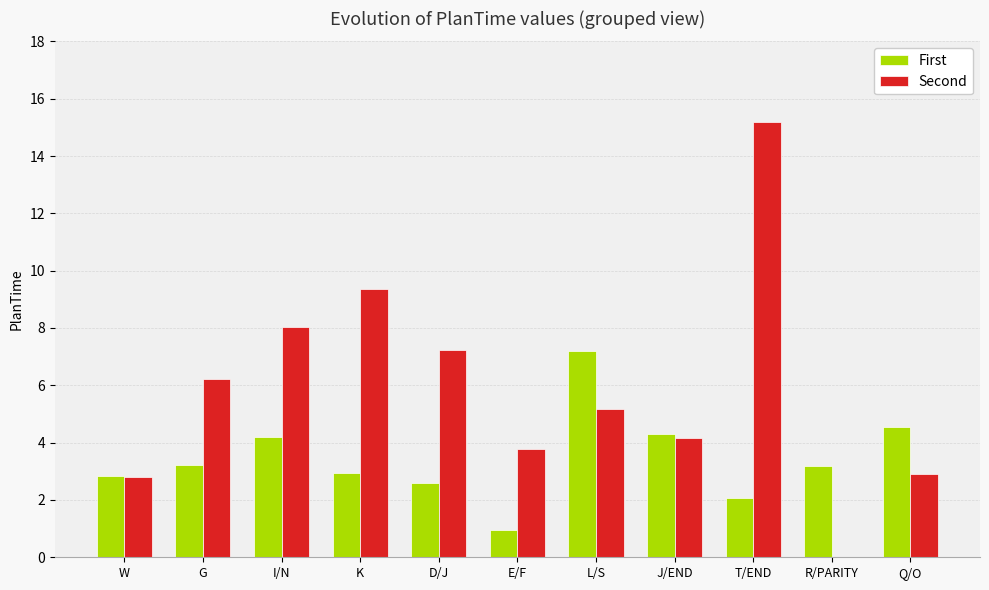

Where is Second nearest to the value 7?

D/J